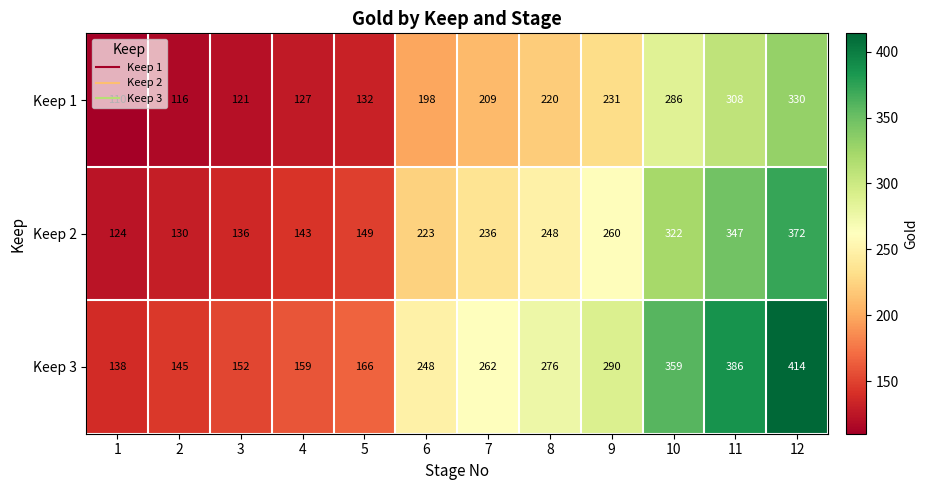

How many categories are shown in the chart?

12